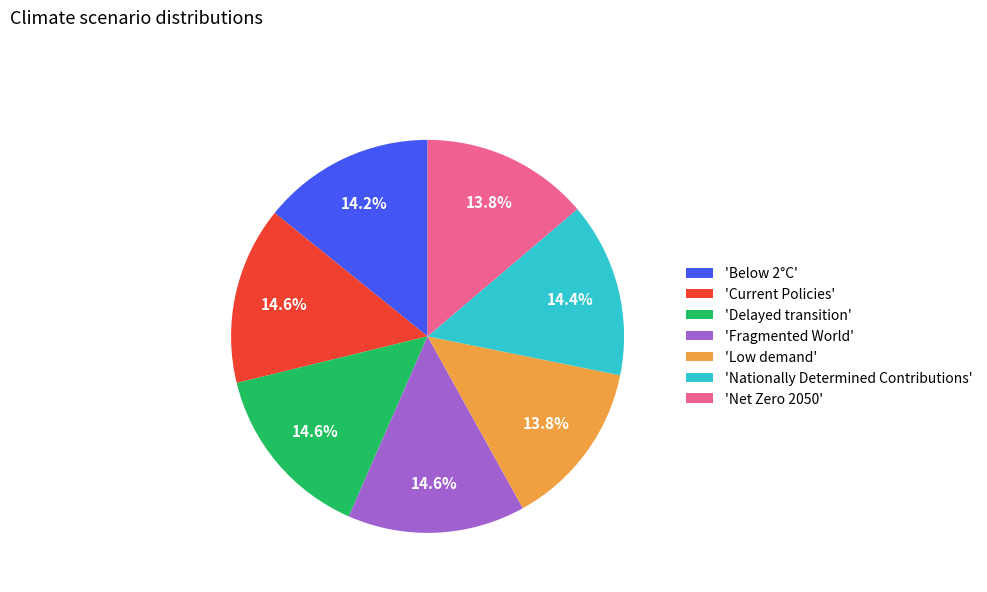

Does any single category account for the majority?

No